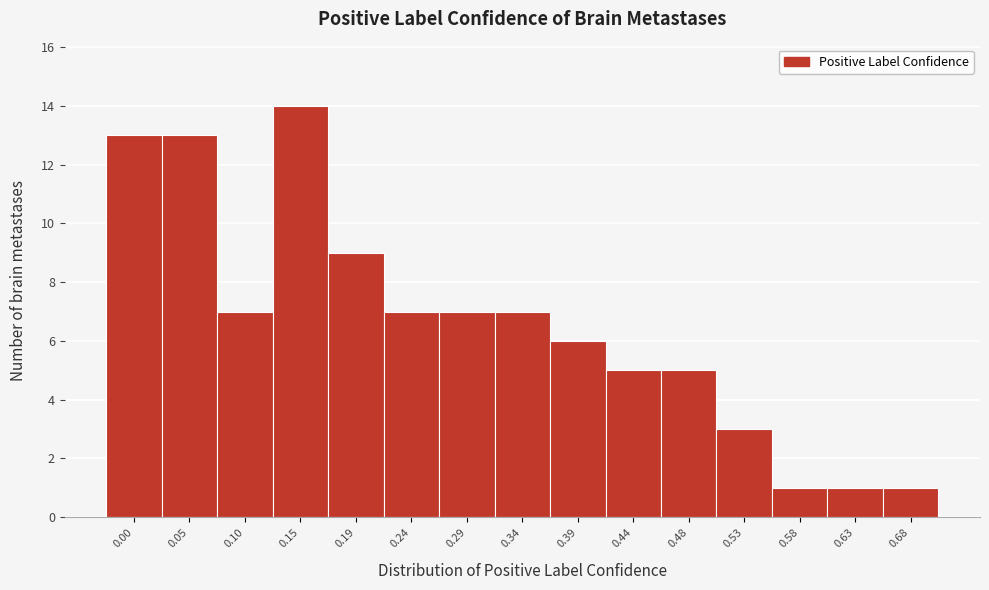

Reading right to left, list all the values displayed in this chart.

0.68=1	0.63=1	0.58=1	0.53=3	0.48=5	0.44=5	0.39=6	0.34=7	0.29=7	0.24=7	0.19=9	0.15=14	0.10=7	0.05=13	0.00=13